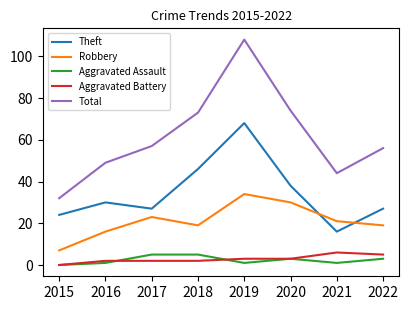

True or false: Total has more than 2 interior local peaks.

False